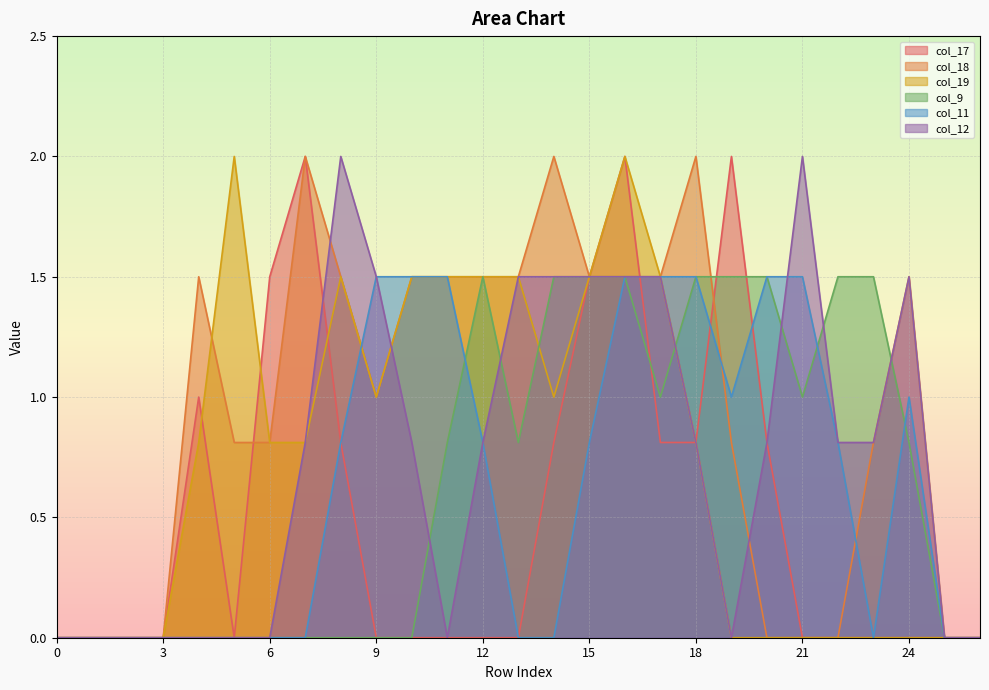

Reading left to right, transcribe all the data shown in this chart.

col_17: 0.0	0.0	0.0	0.0	1.0	0.0	1.5	2.0	0.8	0.0	0.0	0.0	0.0	0.0	0.8	1.5	2.0	0.8	0.8	2.0	0.8	0.0	0.0	0.0	0.0	0.0	0.0
col_18: 0.0	0.0	0.0	0.0	1.5	0.8	0.8	2.0	1.5	1.0	1.5	1.5	1.5	1.5	2.0	1.5	1.5	1.5	2.0	0.8	0.0	0.0	0.0	0.8	1.5	0.0	0.0
col_19: 0.0	0.0	0.0	0.0	0.8	2.0	0.8	0.8	1.5	1.0	1.5	1.5	1.5	1.5	1.0	1.5	2.0	1.5	0.8	0.0	0.0	0.0	0.0	0.0	0.0	0.0	0.0
col_9: 0.0	0.0	0.0	0.0	0.0	0.0	0.0	0.0	0.0	0.0	0.0	0.8	1.5	0.8	1.5	1.5	1.5	1.0	1.5	1.5	1.5	1.0	1.5	1.5	0.8	0.0	0.0
col_11: 0.0	0.0	0.0	0.0	0.0	0.0	0.0	0.0	0.8	1.5	1.5	1.5	0.8	0.0	0.0	0.8	1.5	1.5	1.5	1.0	1.5	1.5	0.8	0.0	1.0	0.0	0.0
col_12: 0.0	0.0	0.0	0.0	0.0	0.0	0.0	0.8	2.0	1.5	0.8	0.0	0.8	1.5	1.5	1.5	1.5	1.5	0.8	0.0	0.8	2.0	0.8	0.8	1.5	0.0	0.0